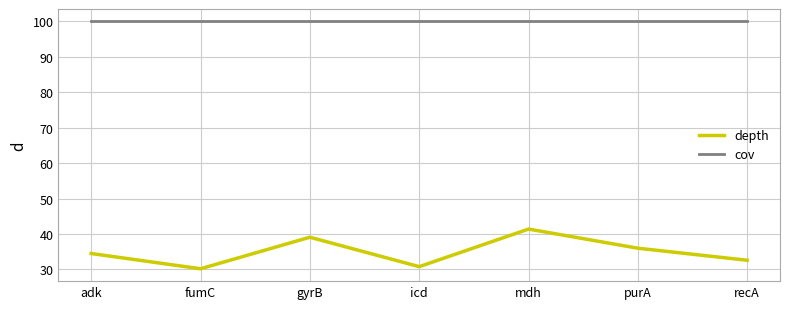

What position from the left is gyrB?

3